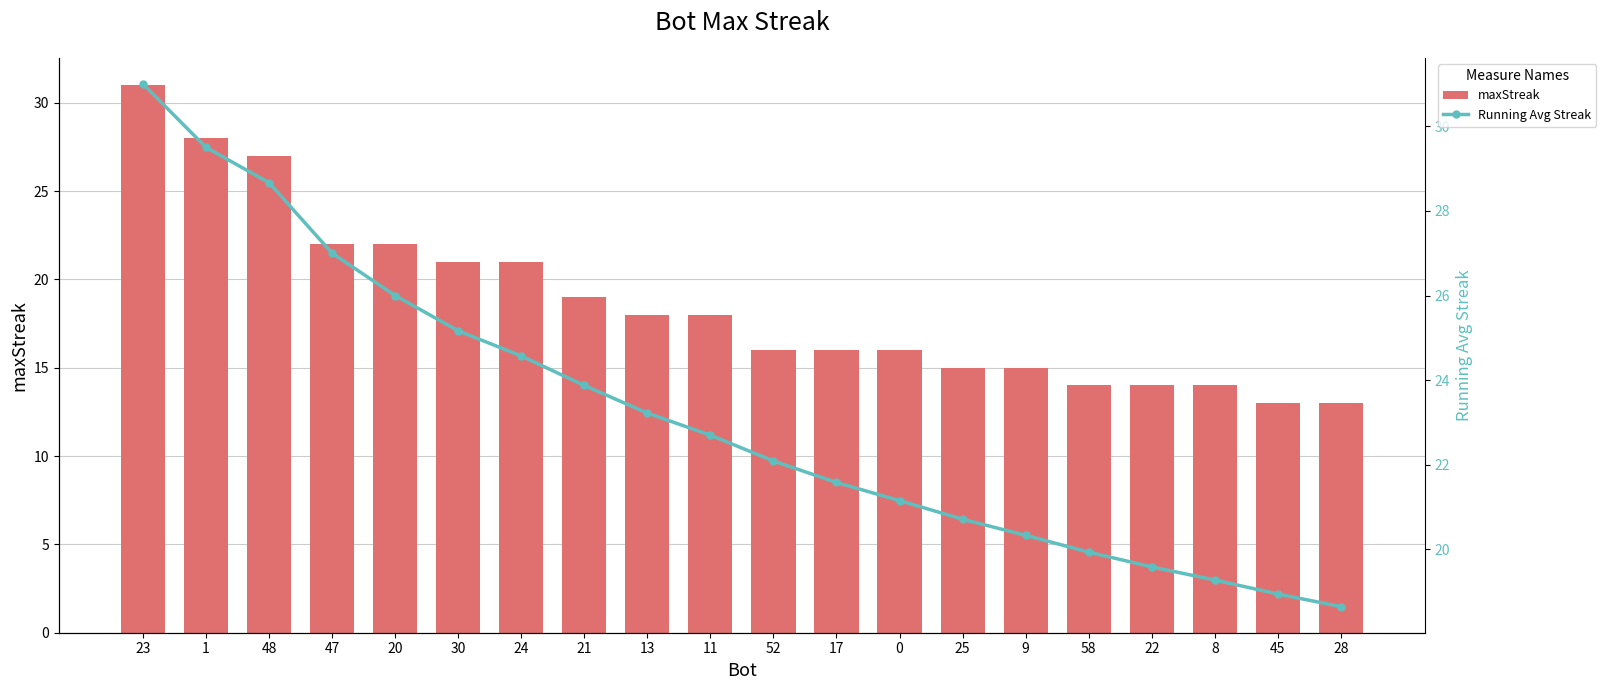

Which category has the highest value in the maxStreak series?

23